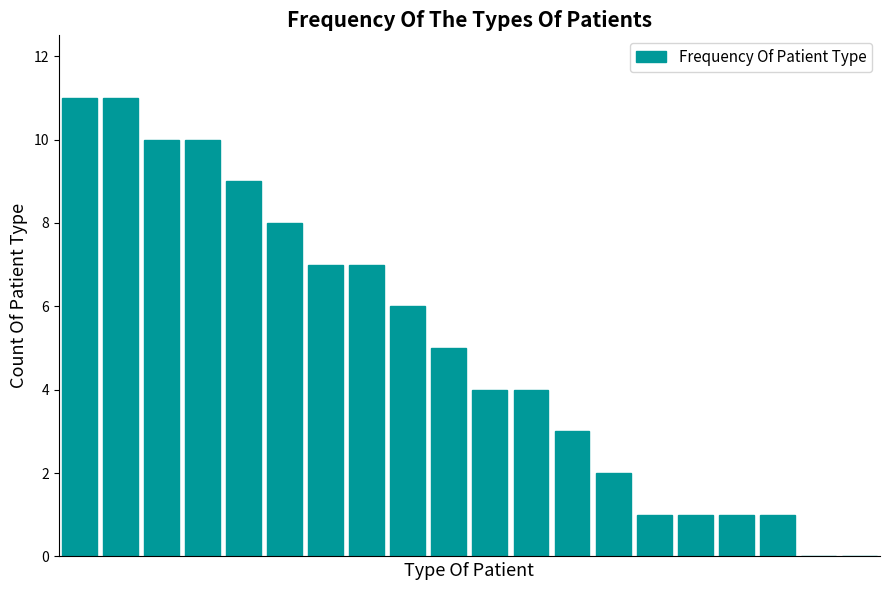

What is the sum of all values?

101